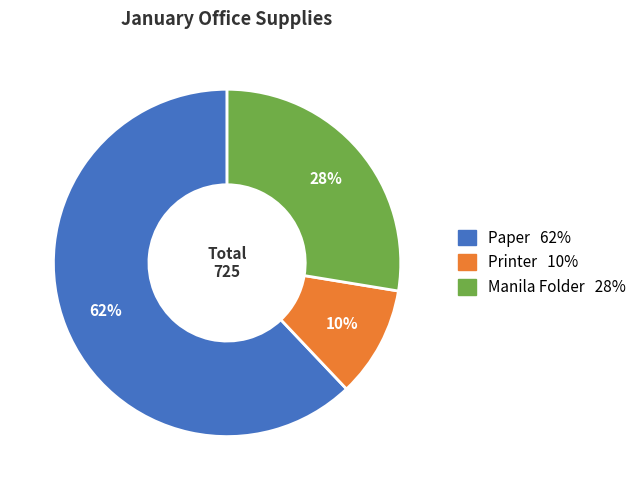

Is there a majority slice in this chart?

Yes